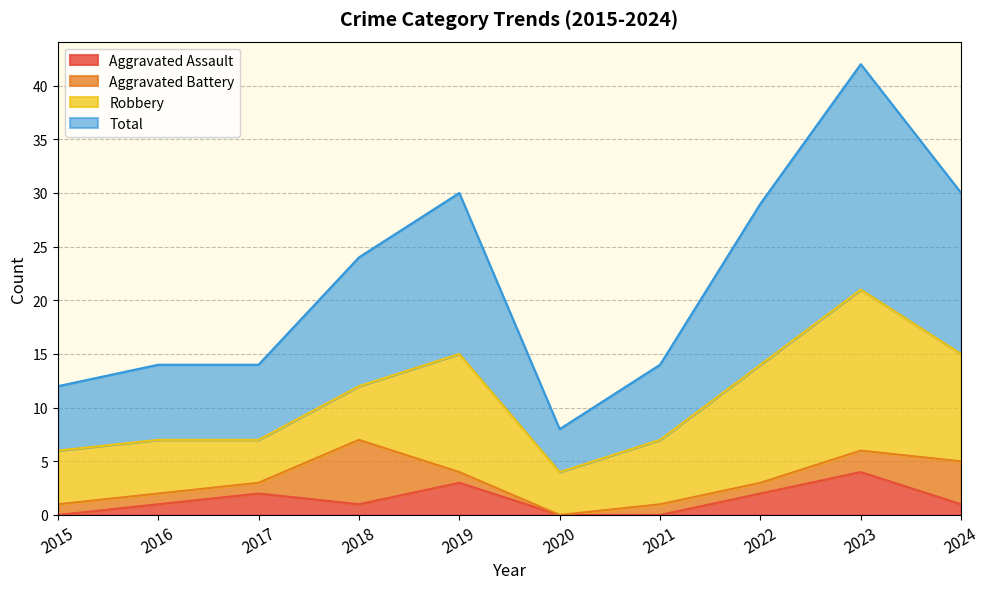

The Total series shows 49 at 2022. True or false?

False